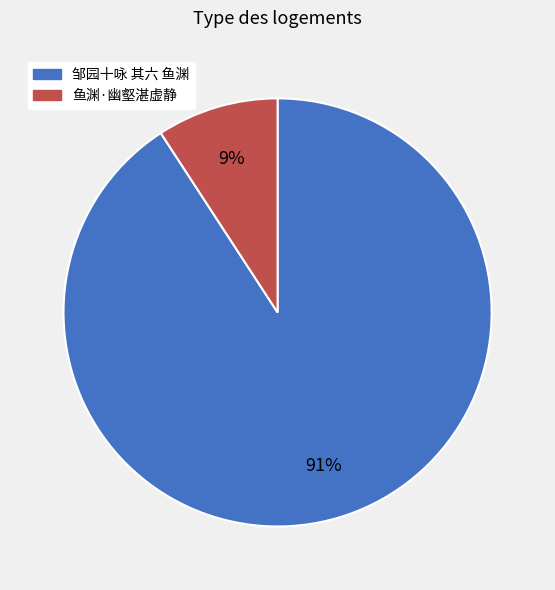

To the nearest percent, what portion does 鱼渊·幽壑湛虚静 represent?

9%